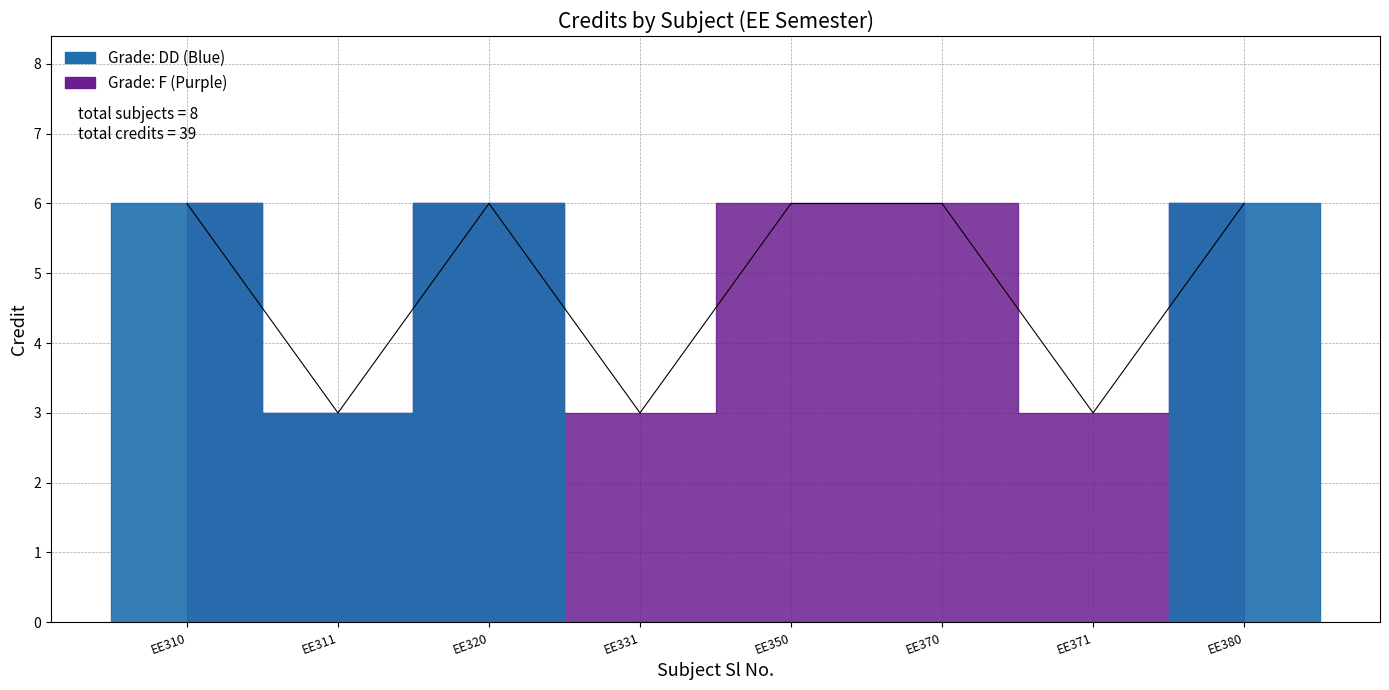

Reading left to right, extract all data points from this chart.

6	3	6	3	6	6	3	6